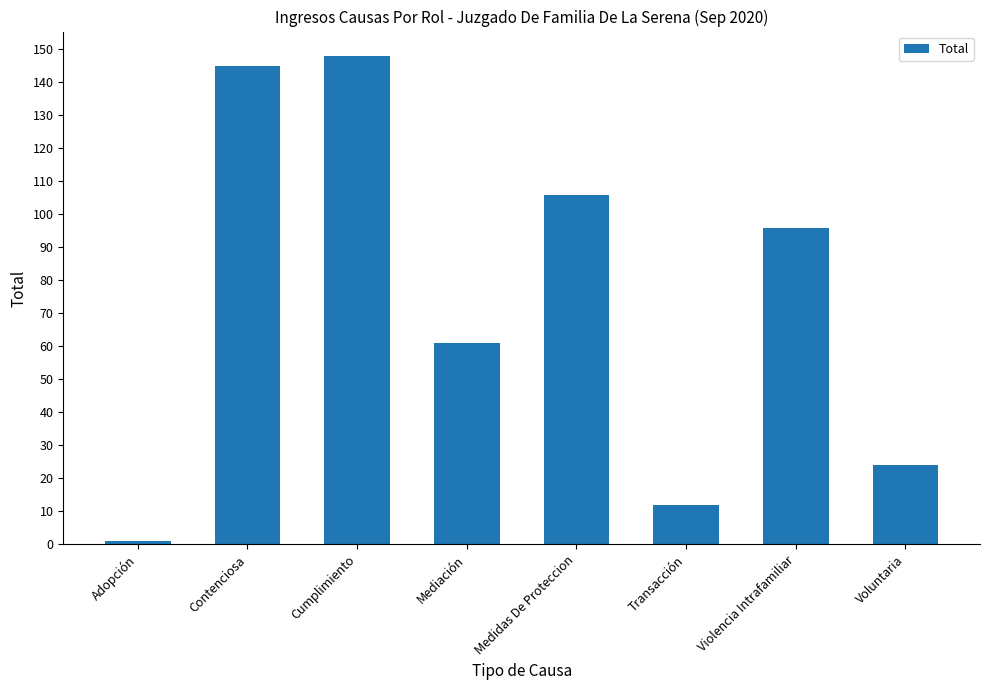

Rank the categories by value from lowest to highest.

Adopción, Transacción, Voluntaria, Mediación, Violencia Intrafamiliar, Medidas De Proteccion, Contenciosa, Cumplimiento